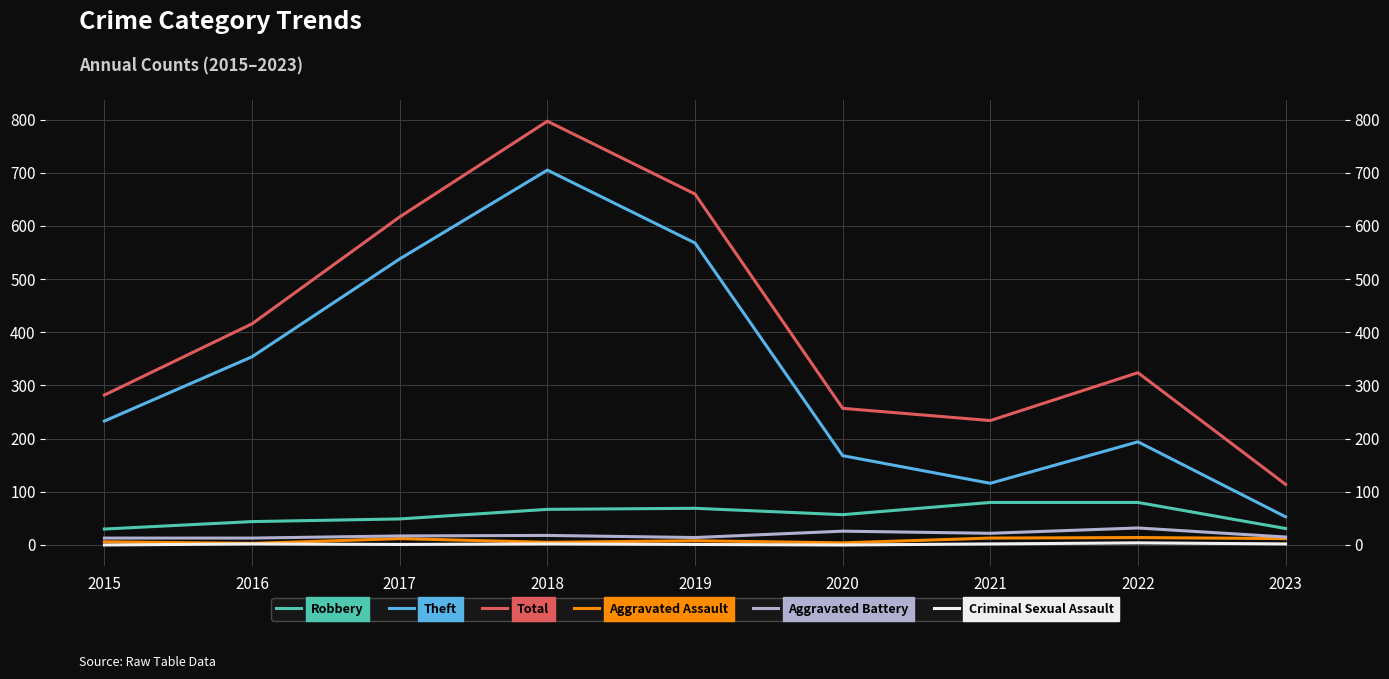

How many lines are shown in the chart?

6